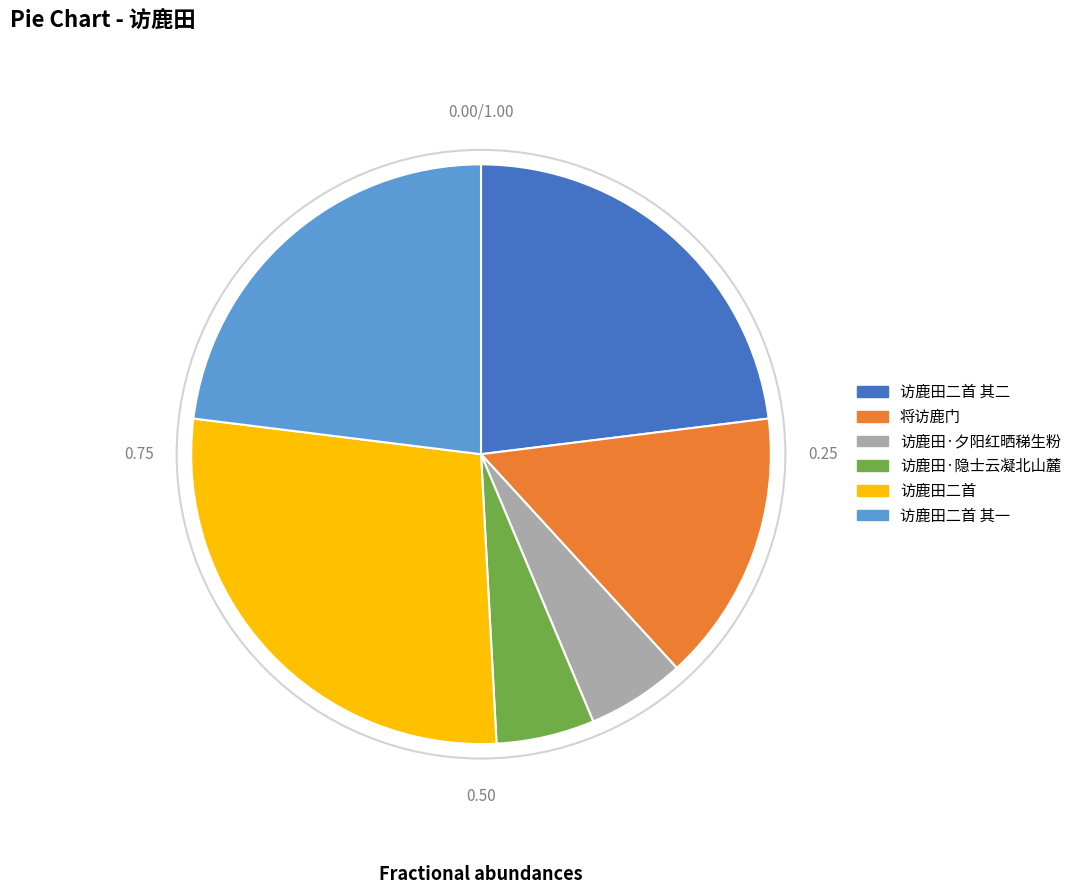

Do 访鹿田·夕阳红晒稊生粉 and 访鹿田二首 其一 together represent more than half of the pie?

No